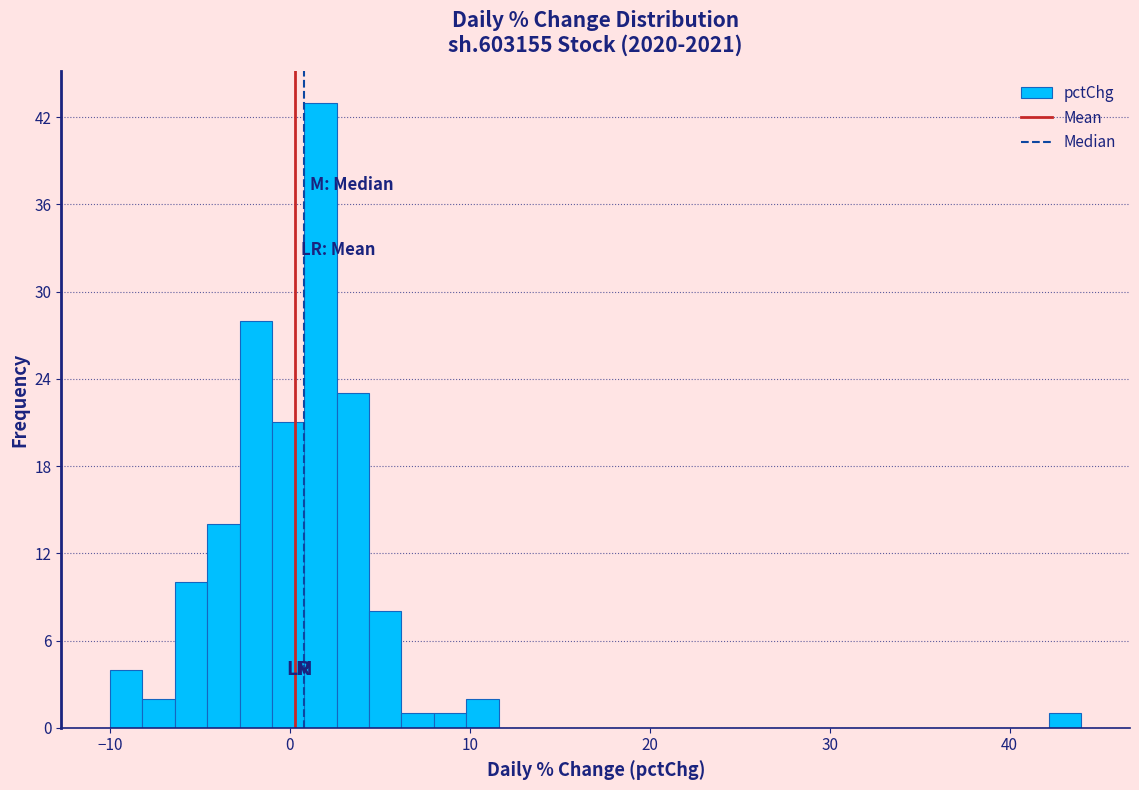

Around what value on the x-axis is the tallest bar? Give the approximate position of its centre, as read against the axis.

2